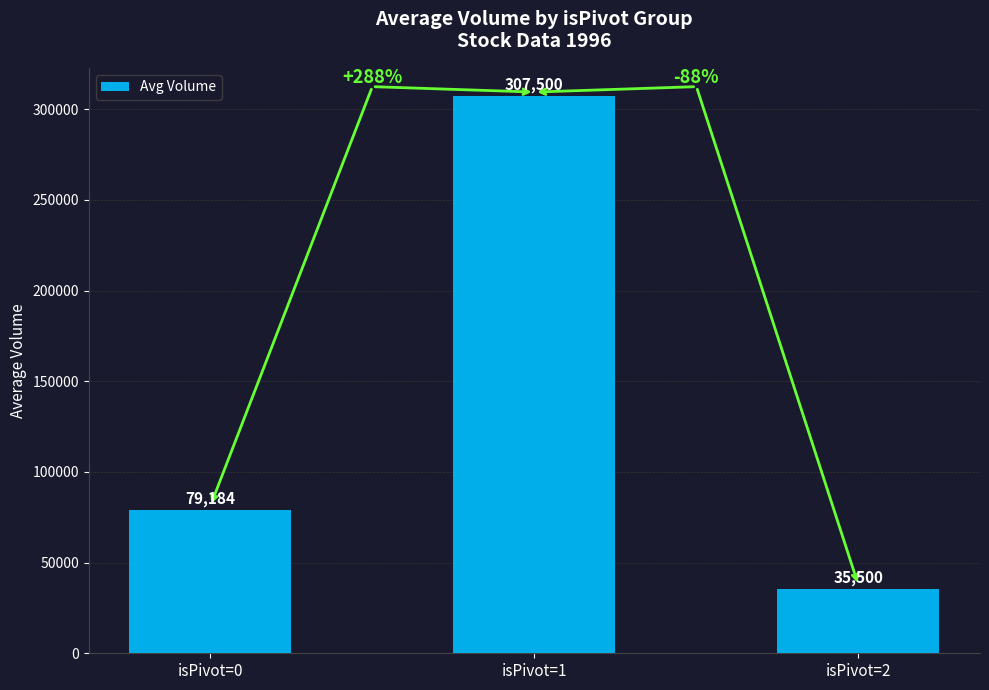

What is the difference between the maximum and minimum values?

272000